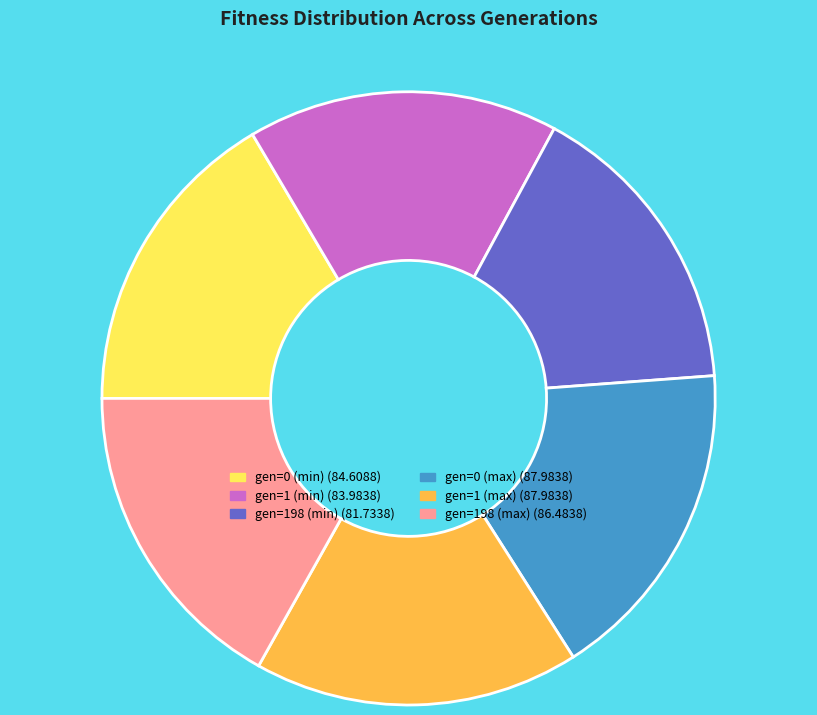

Approximately how many times larger is the value at gen=1 (min) compared to gen=0 (min)?

1.0